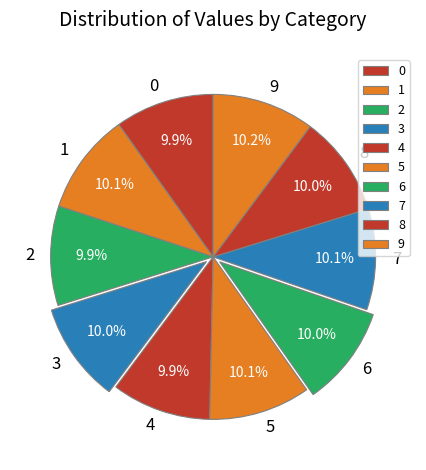

To the nearest percent, what is the average slice percentage?

10%